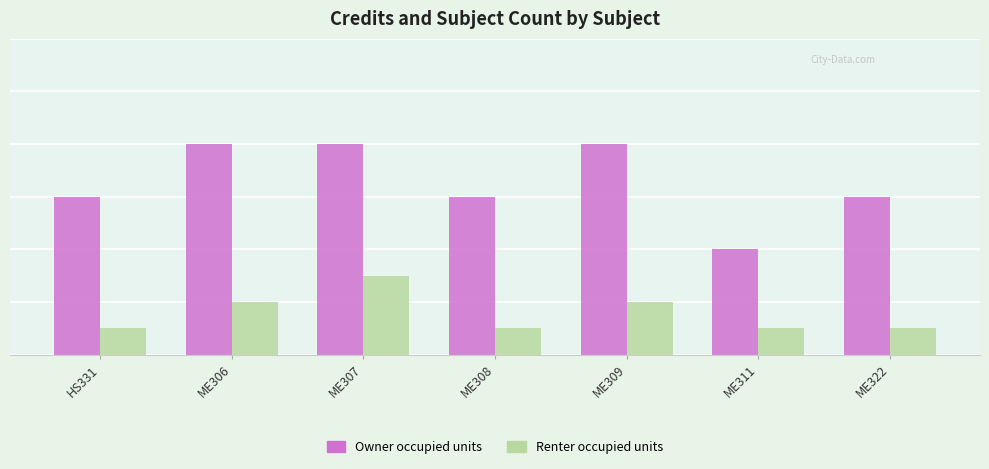

What is the average value of the Renter occupied units series?

2